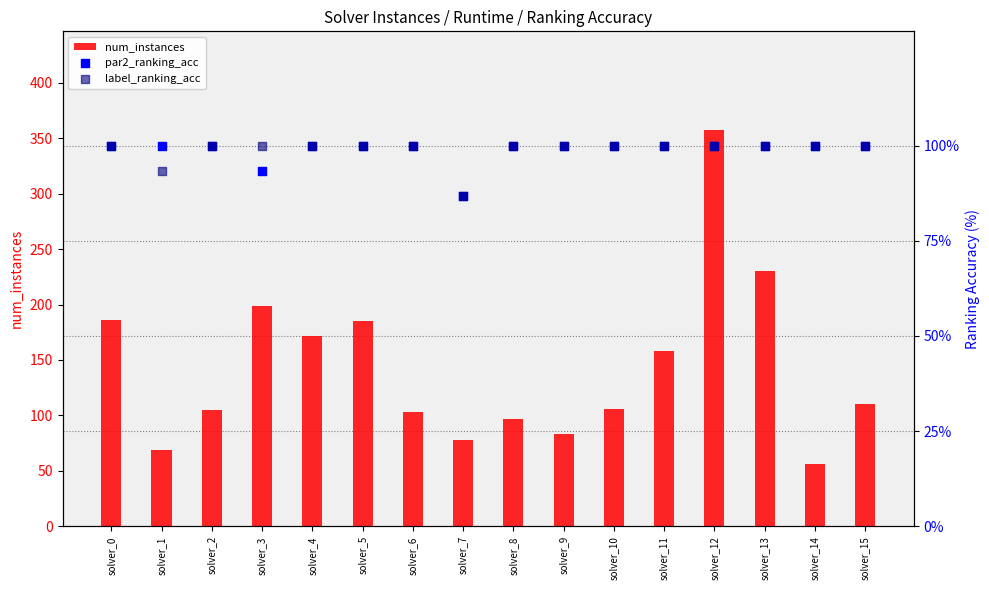

At which category is the sum across all series the highest?

solver_12